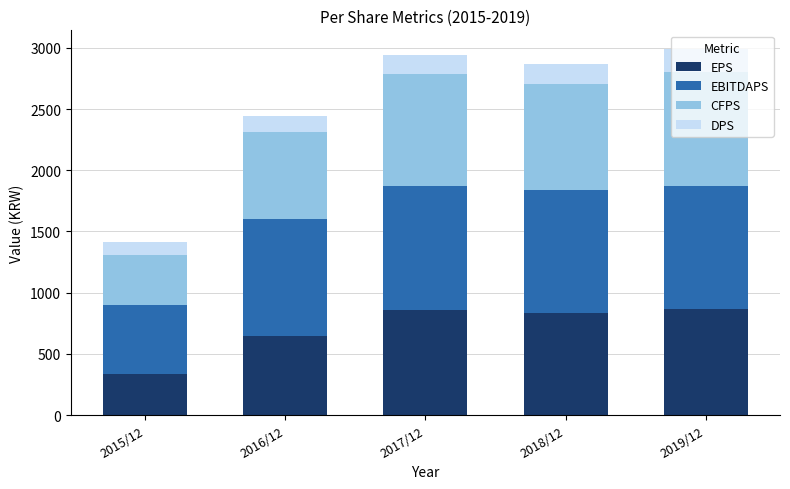

What is the total value across all series at 2016/12?

2446